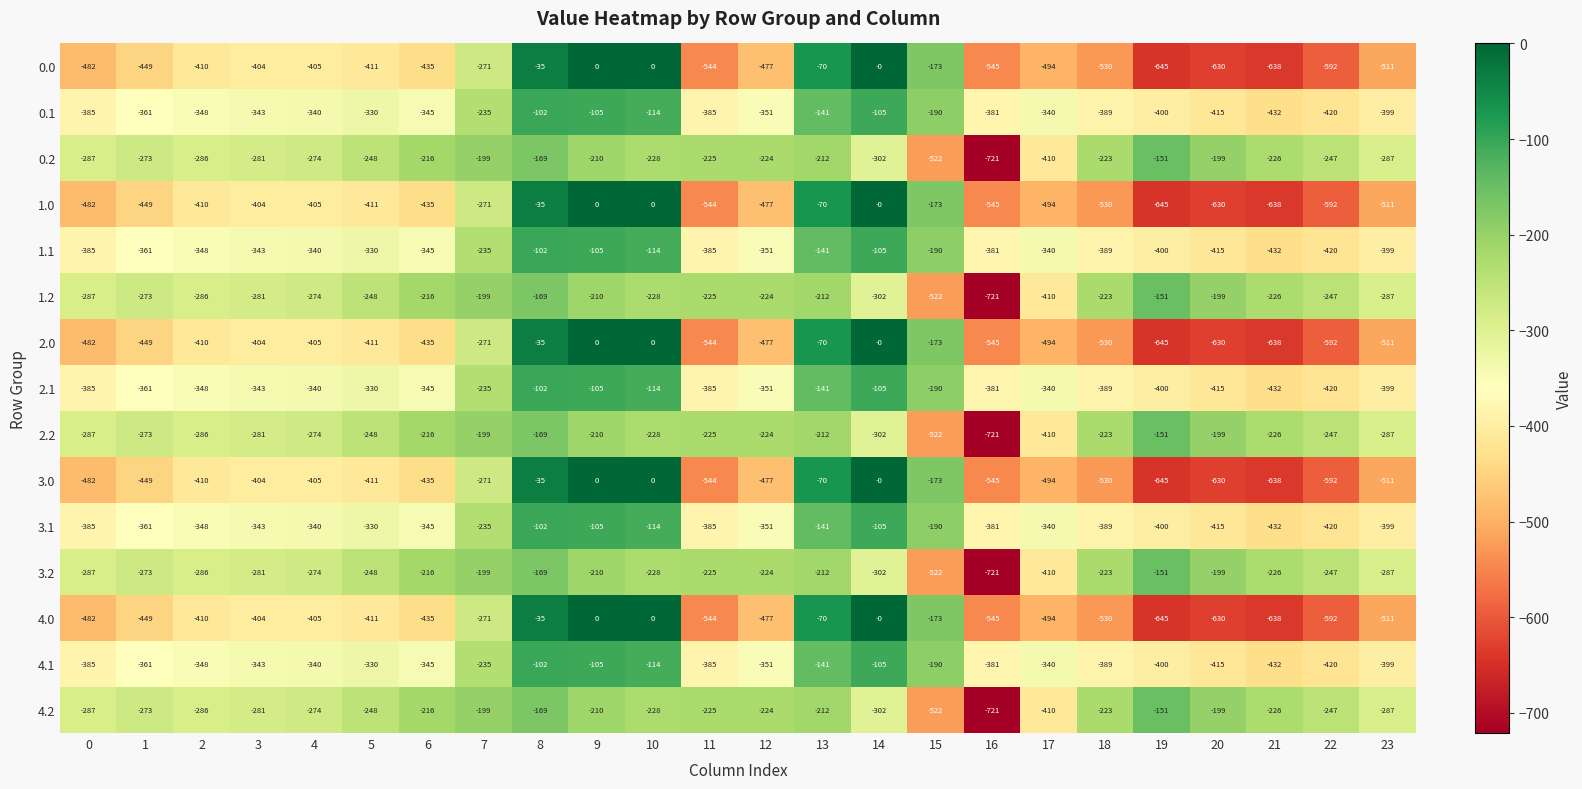

What is the difference between the highest and lowest values at 10?

228